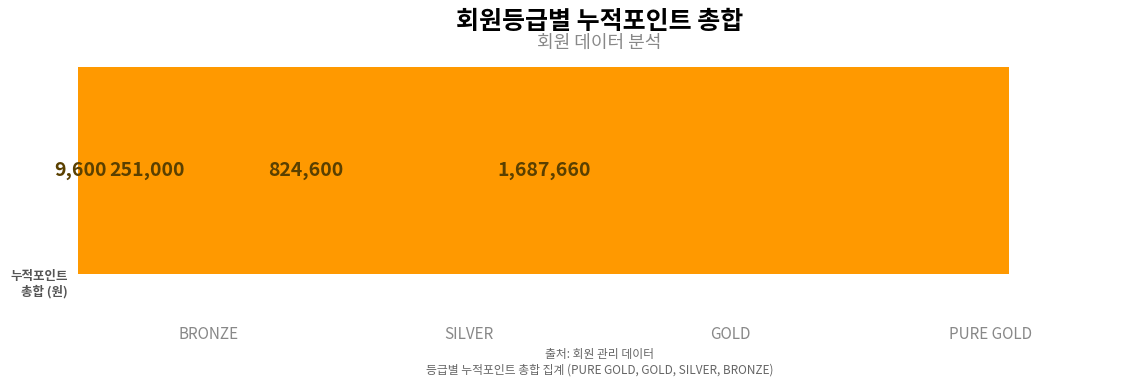

Count the number of data series in this chart.

4